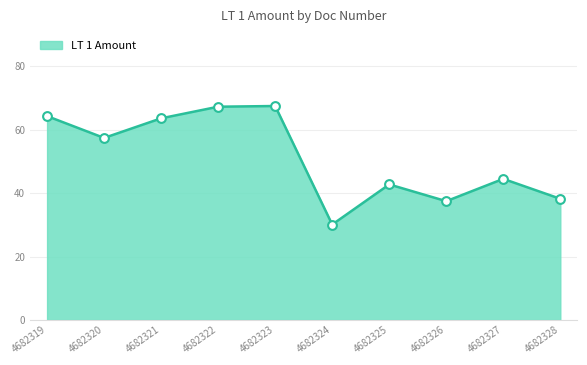

What is the change in value from 4682323 to 4682327?

-23.0